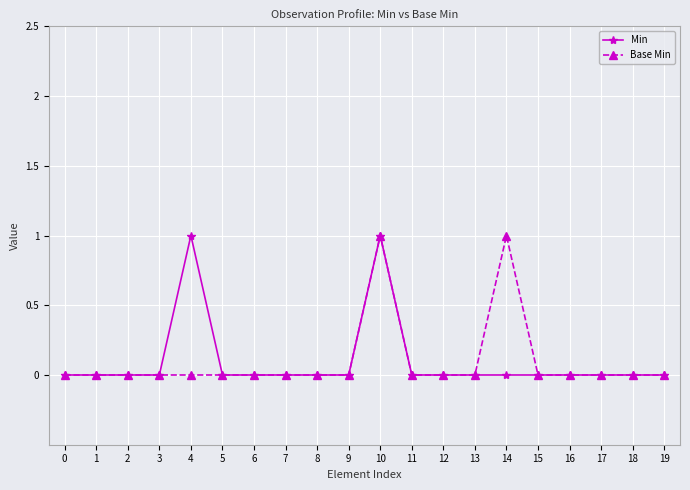

What is the highest value of the Base Min series?

1